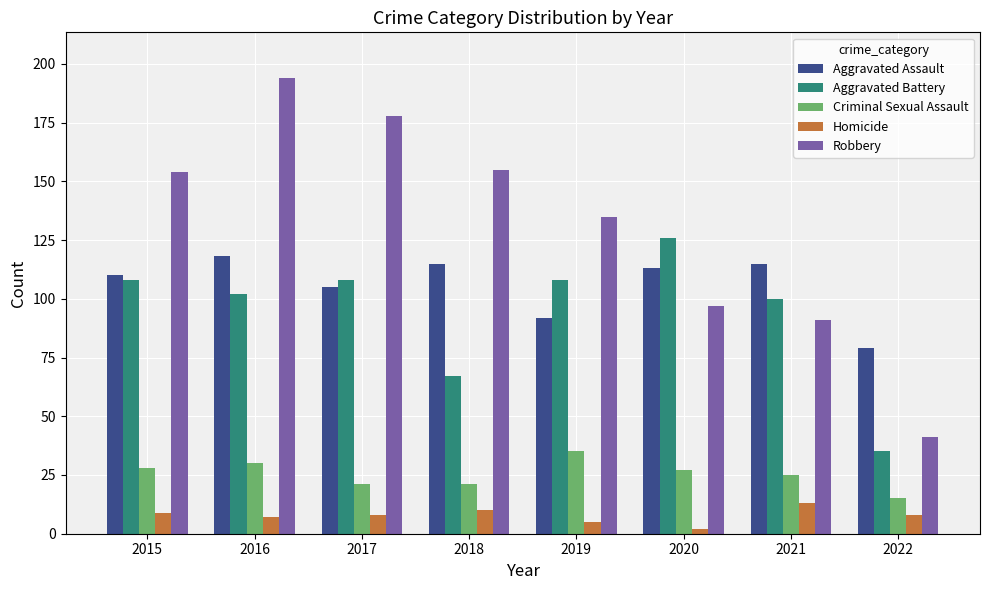

The value of Aggravated Assault at 2018 is 206. True or false?

False